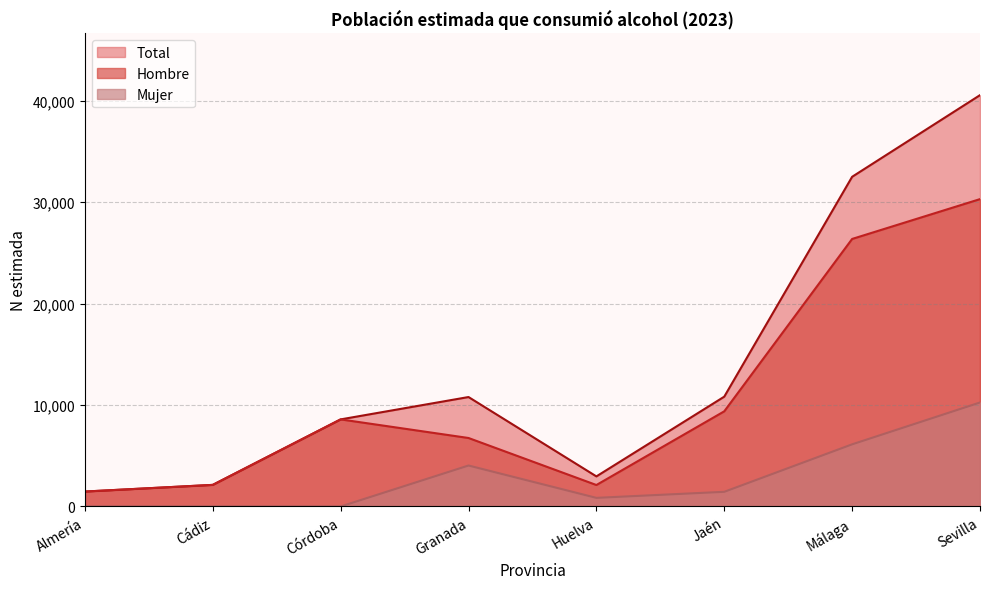

List the series in order of their overall mean, highest first.

Total, Hombre, Mujer